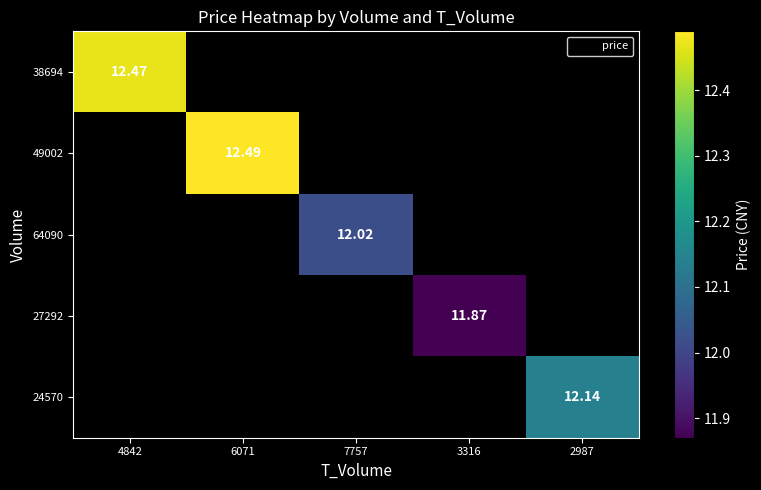

At which label does 49002 reach its peak?

4842